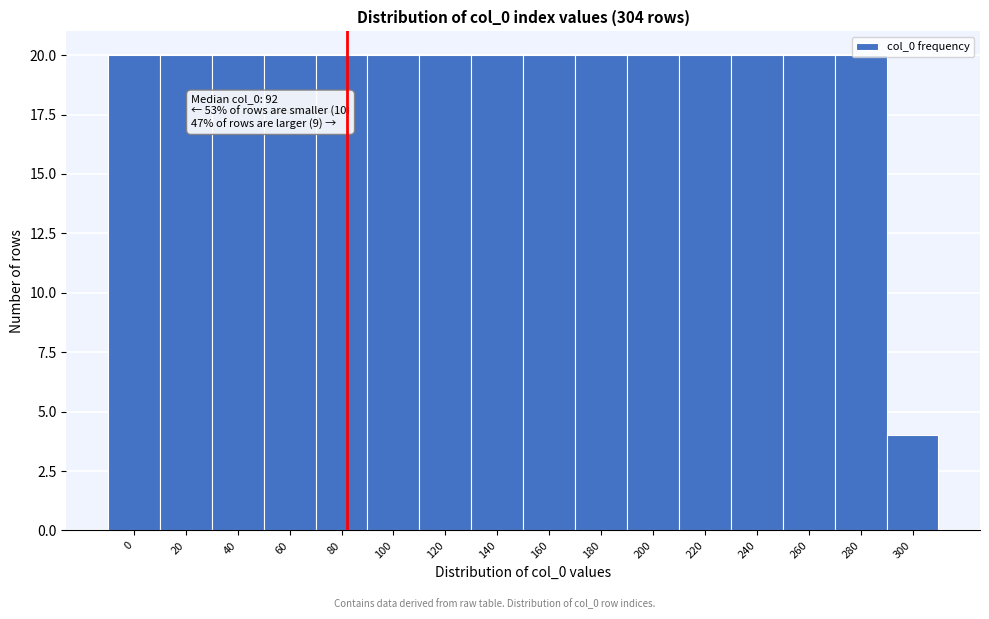

What is the value of the 6th bar from the left?

20